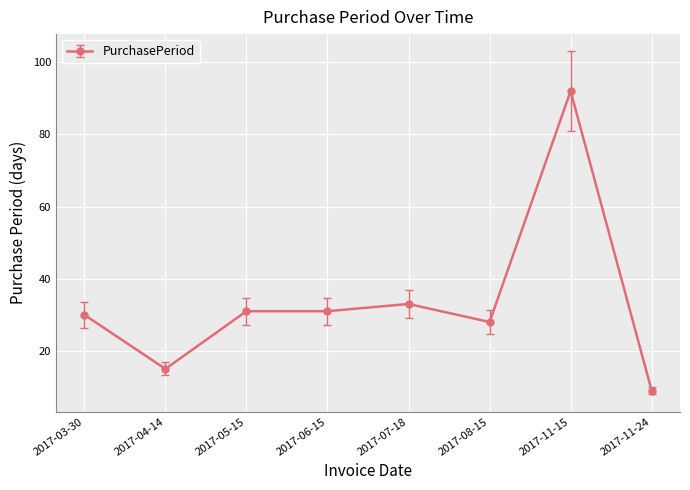

The value at 2017-07-18 is 33. True or false?

True